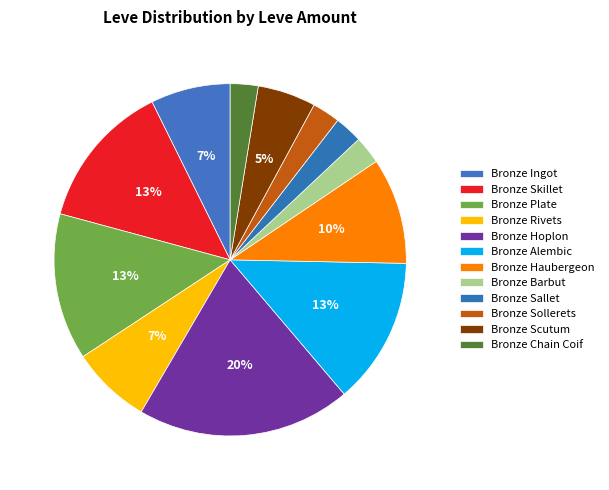

To the nearest percent, what is the difference between the largest and smallest slice percentages?

17%